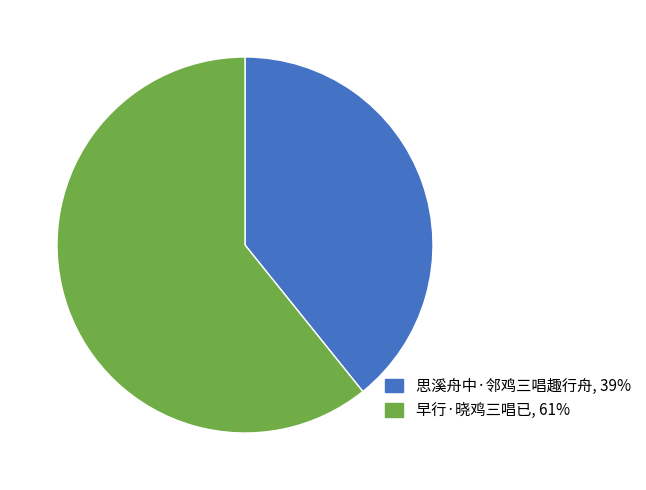

The 早行·晓鸡三唱已 slice represents 61% of the pie. True or false?

True